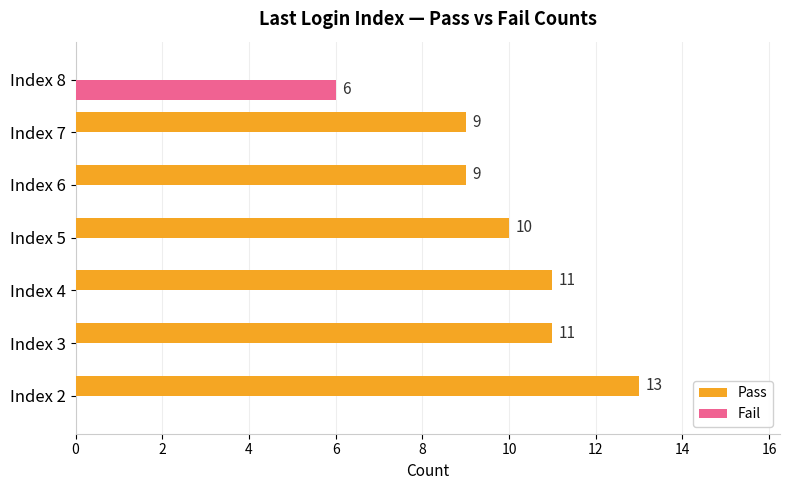

What are all the series names shown in the legend?

Pass, Fail